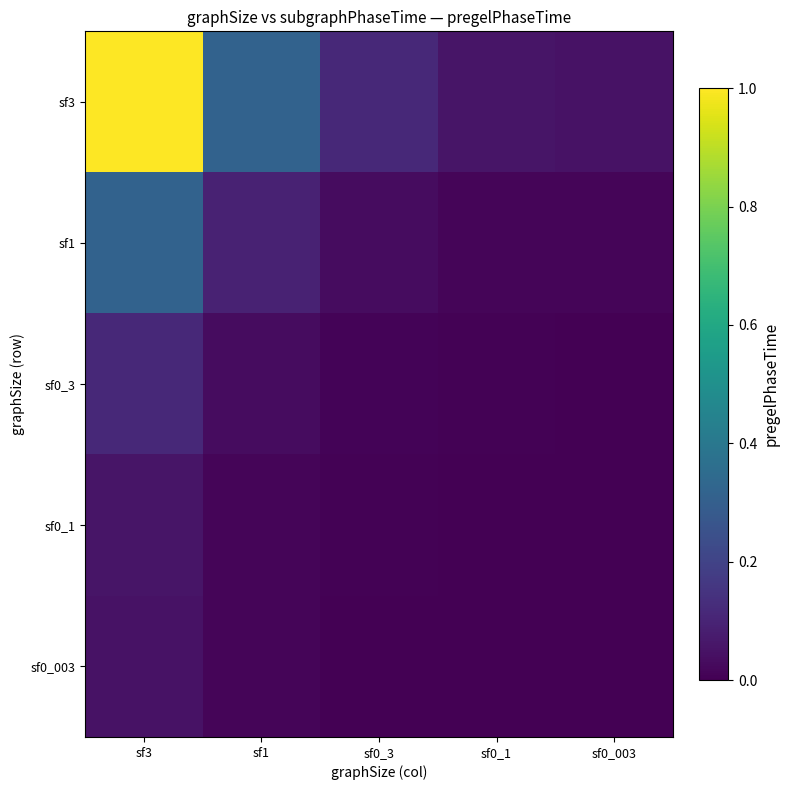

Between sf1 and sf0_3, which is larger?

sf1